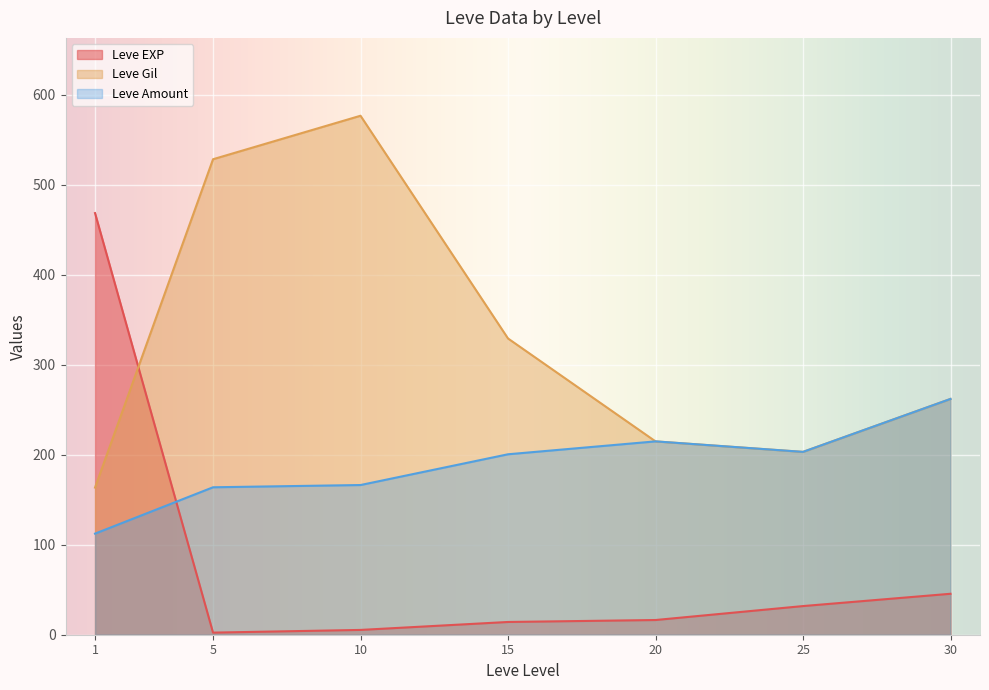

Between which two adjacent categories do Leve Amount and Leve EXP first intersect?

1 and 5